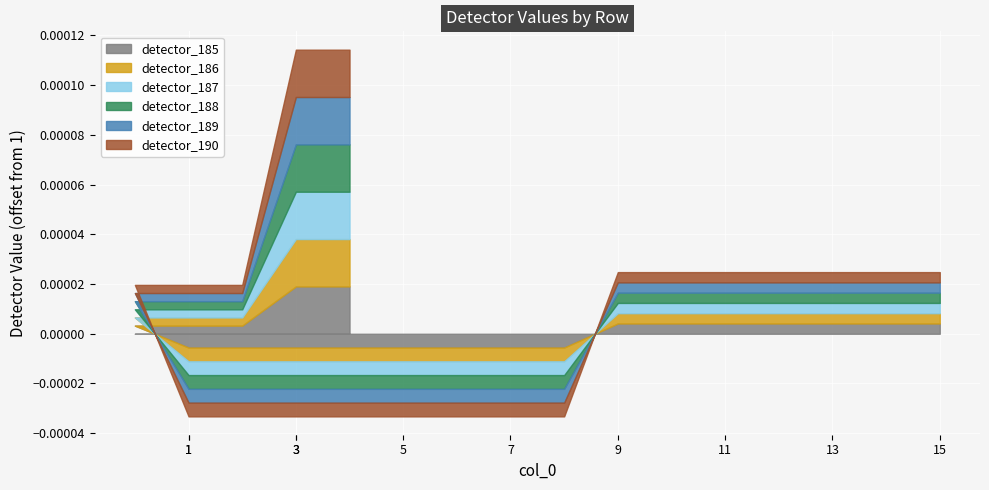

Count the number of data series in this chart.

6